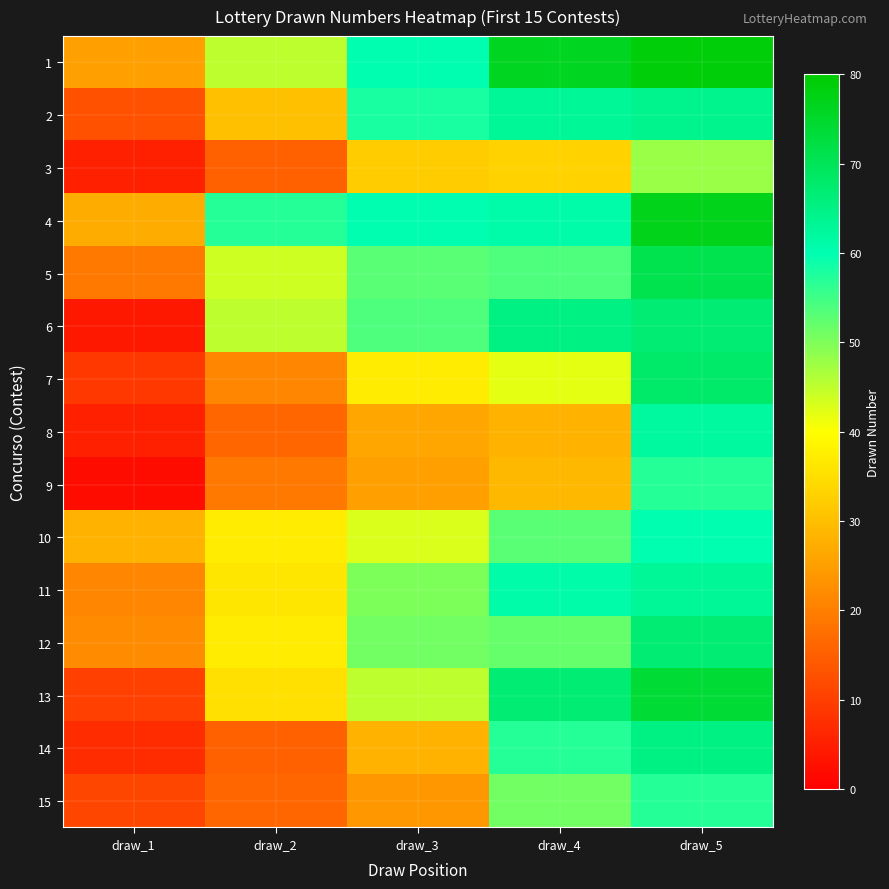

At which category is the sum across all series the highest?

draw_5